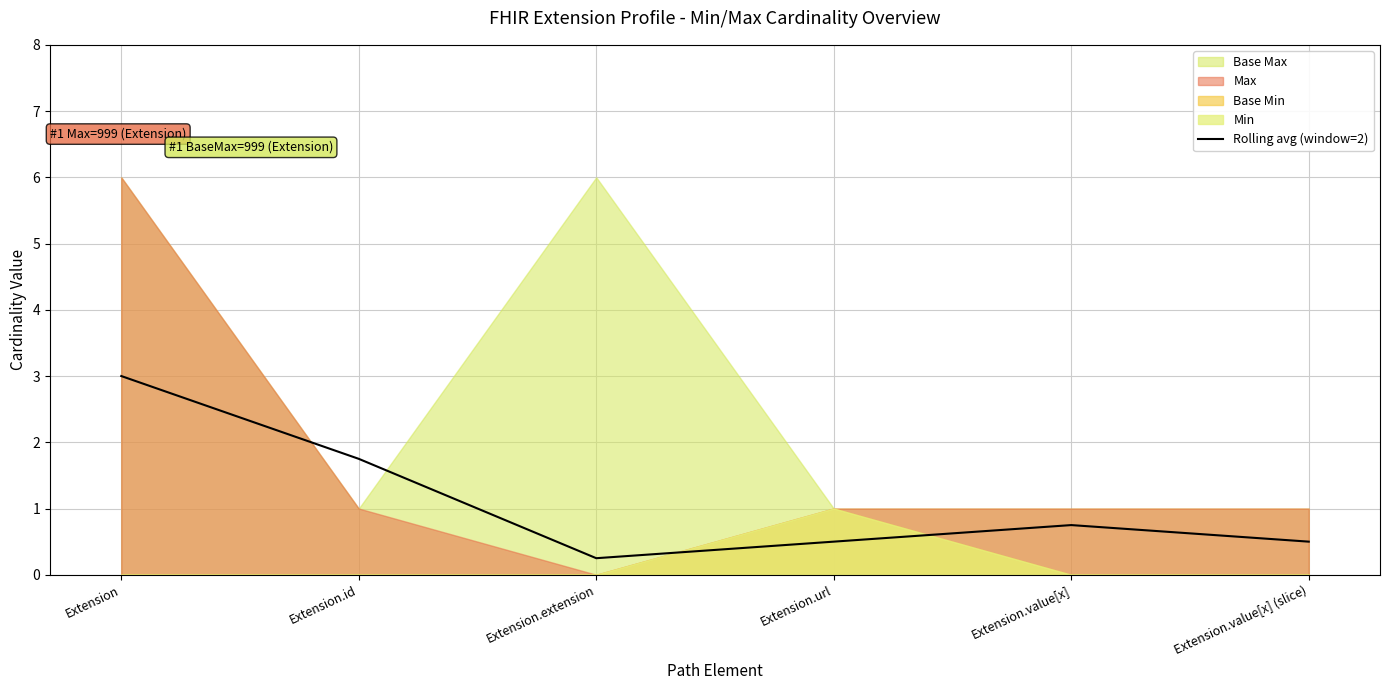

How many lines are shown in the chart?

1